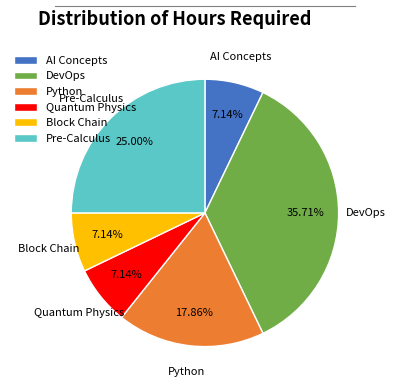

Which category has the biggest portion of the pie?

DevOps